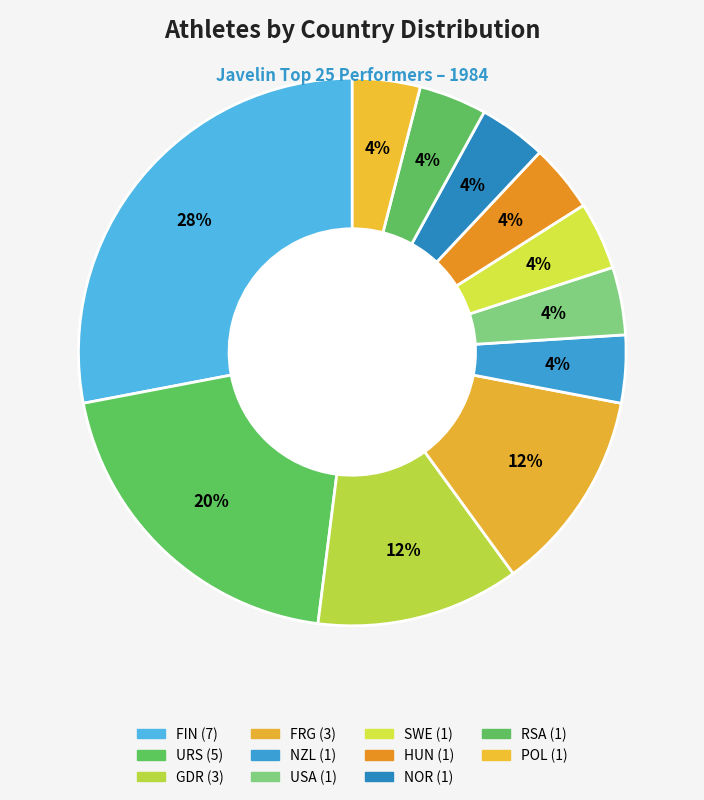

How many slices are in this pie chart?

11